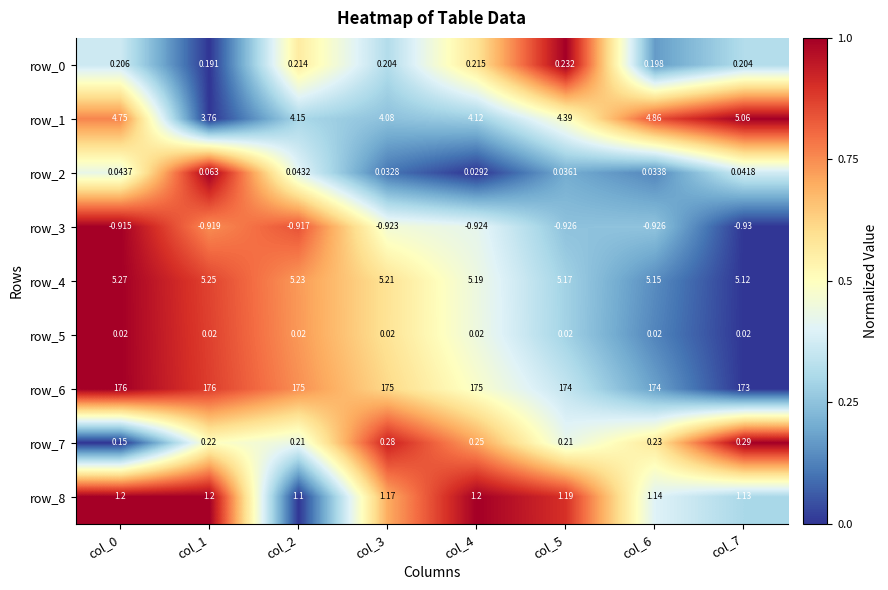

What is the spread (max minus min) of values at col_6?

174.9